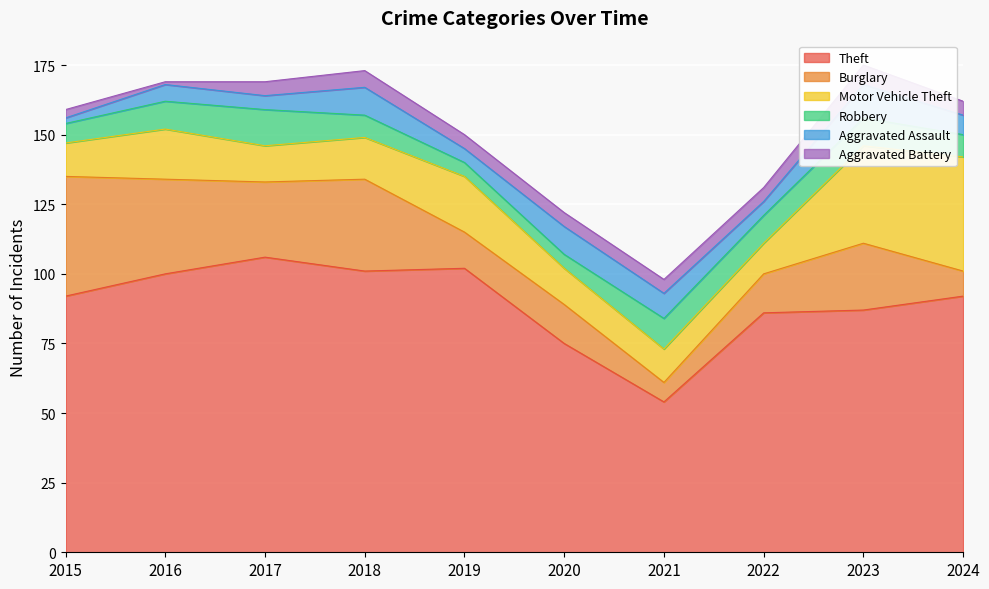

The Aggravated Battery series shows 1 at 2022. True or false?

False